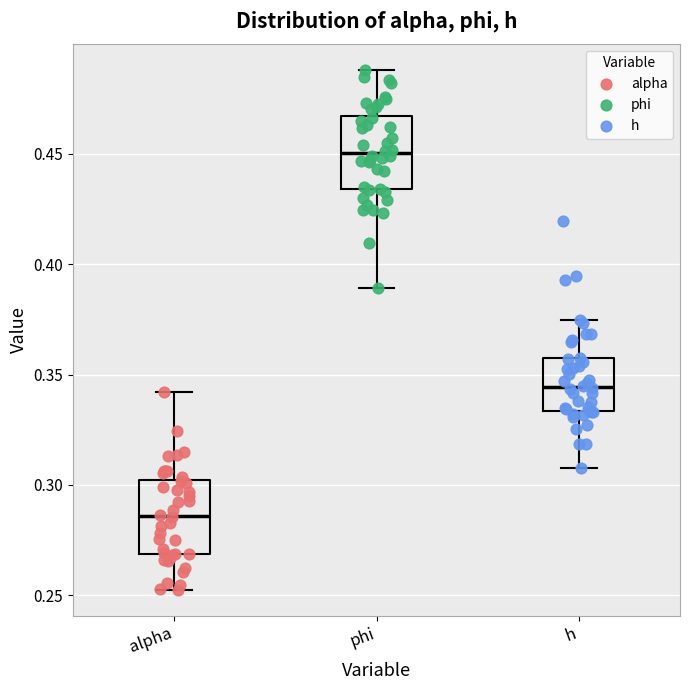

Which box's median line is the highest?

phi